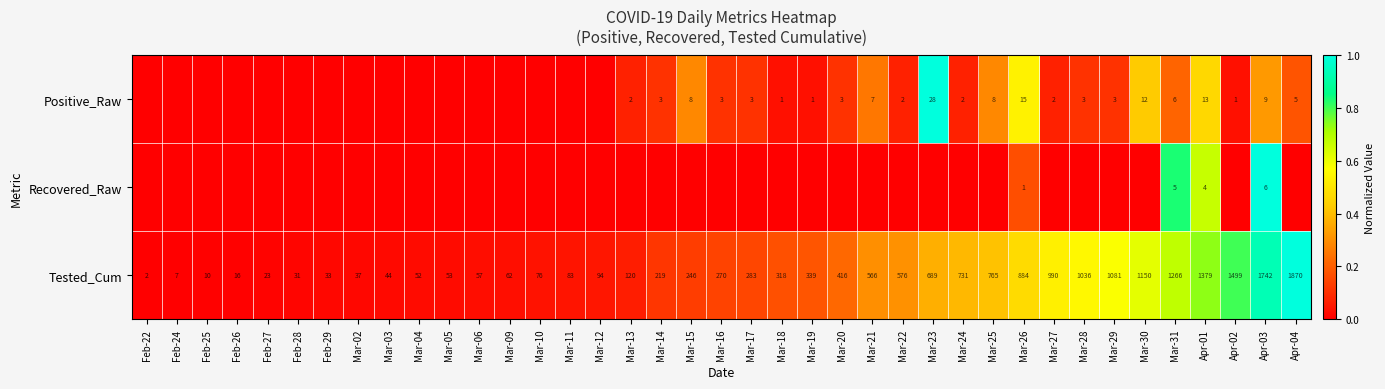

List the labels in order of Tested_Cum value, largest first.

Apr-04, Apr-03, Apr-02, Apr-01, Mar-31, Mar-30, Mar-29, Mar-28, Mar-27, Mar-26, Mar-25, Mar-24, Mar-23, Mar-22, Mar-21, Mar-20, Mar-19, Mar-18, Mar-17, Mar-16, Mar-15, Mar-14, Mar-13, Mar-12, Mar-11, Mar-10, Mar-09, Mar-06, Mar-05, Mar-04, Mar-03, Mar-02, Feb-29, Feb-28, Feb-27, Feb-26, Feb-25, Feb-24, Feb-22